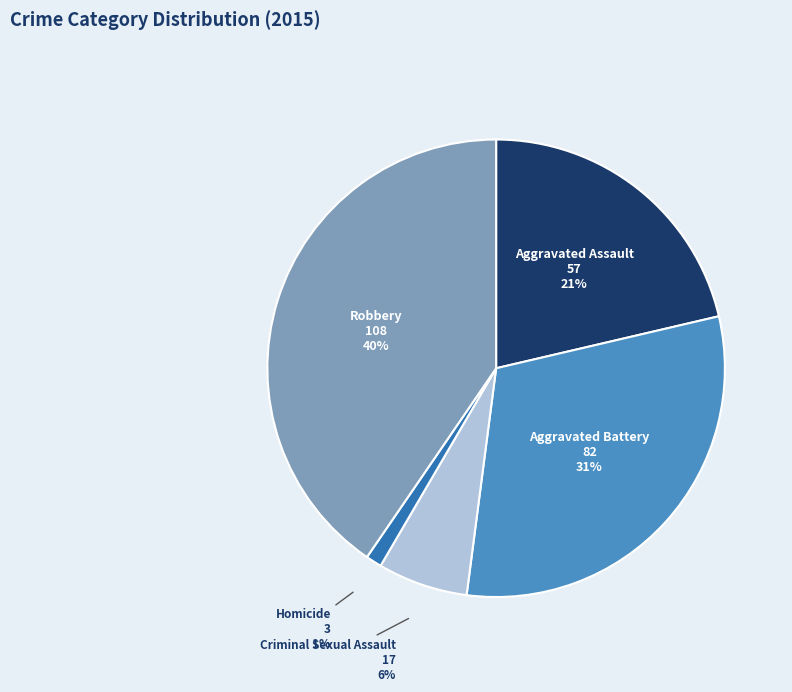

Is there any slice that represents more than half of the pie?

No